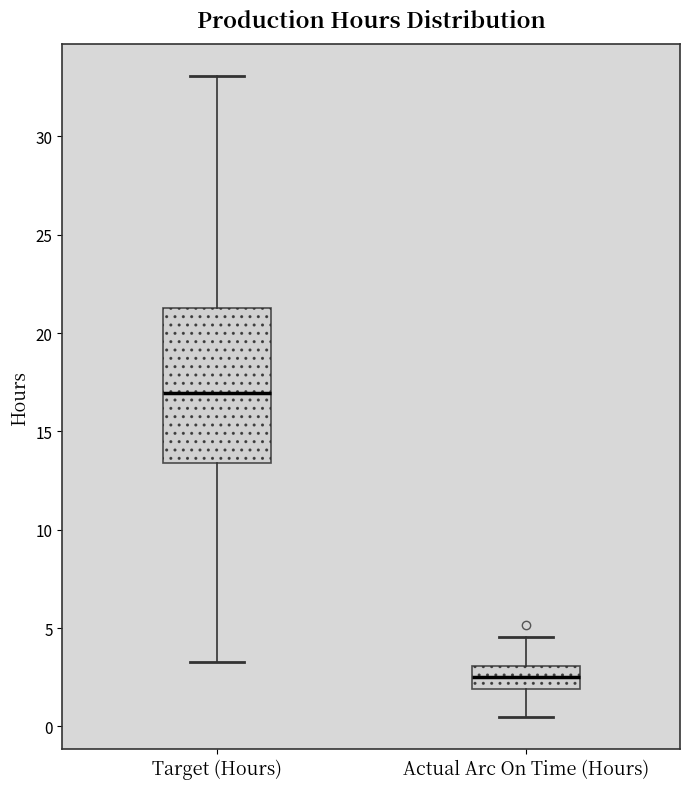

Reading left to right, read every box against the y-axis: the position of its median line, the range the box covers, and the ends of its whiskers. The values are not printed on the chart, so give them approximately, as read against the axis.

Target (Hours): median 17.0, box 13.5 to 21.5, whiskers 3.5 to 33.0
Actual Arc On Time (Hours): median 2.5, box 2.0 to 3.0, whiskers 0.5 to 4.5